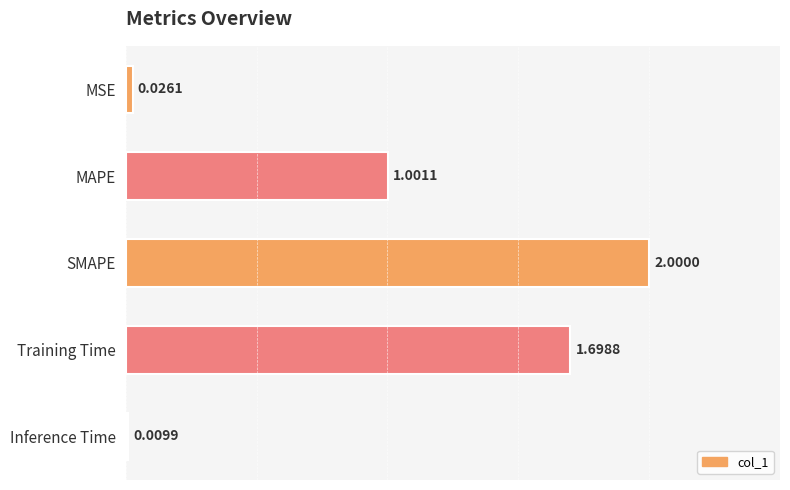

At which category does the chart reach its minimum across all series?

Inference Time